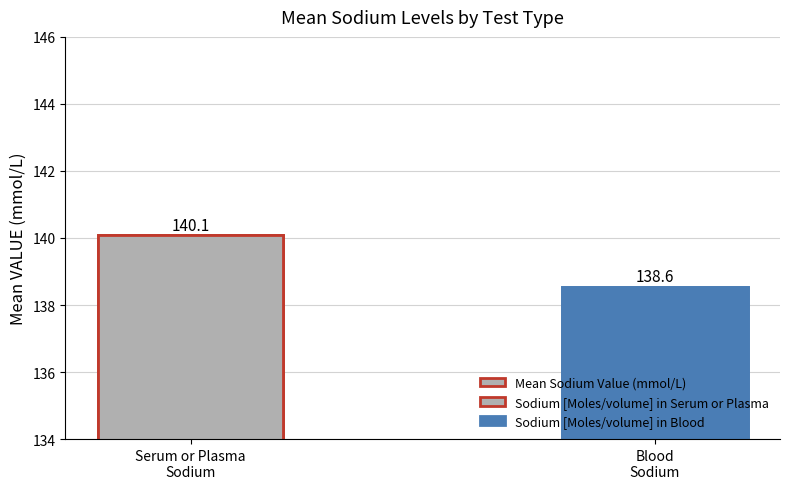

Reading right to left, list all the values displayed in this chart.

138.6	140.1